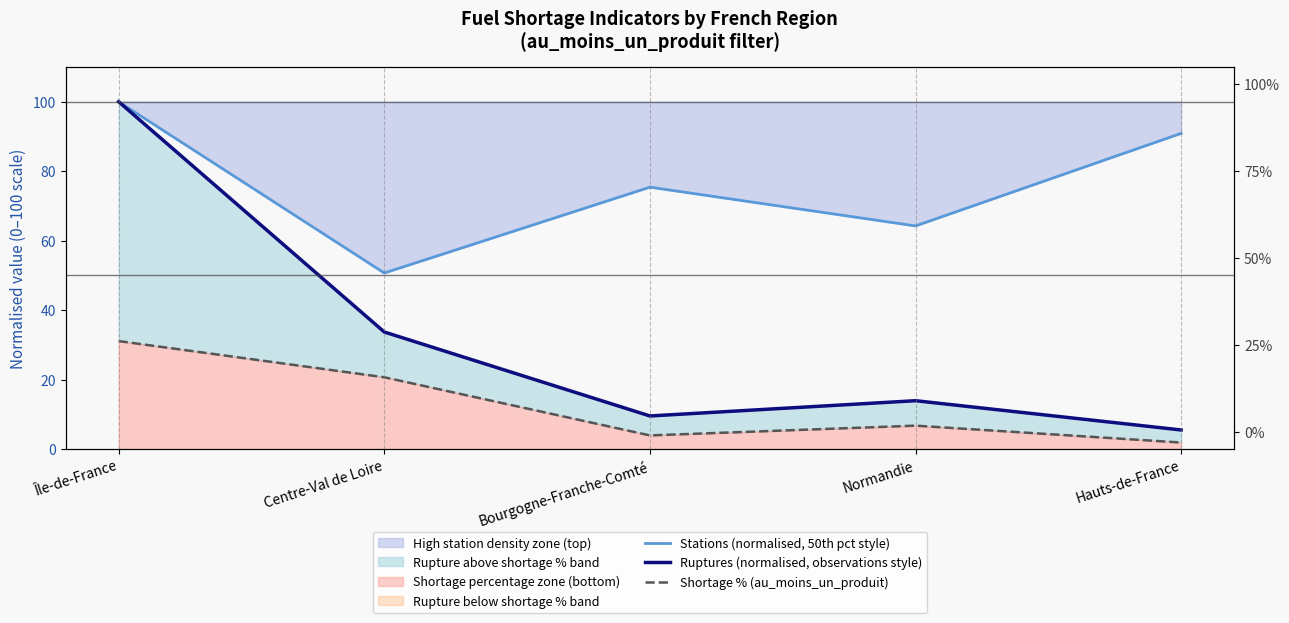

What is the sum of the Shortage % (au_moins_un_produit) values at Hauts-de-France and Normandie?

8.6